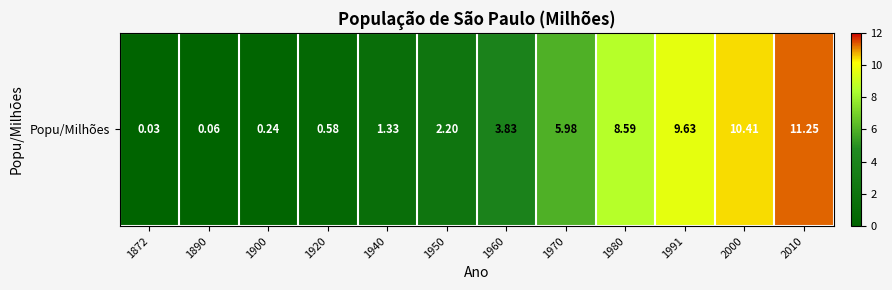

Reading left to right, transcribe all the data shown in this chart.

1872=0.0	1890=0.1	1900=0.2	1920=0.6	1940=1.3	1950=2.2	1960=3.8	1970=6.0	1980=8.6	1991=9.6	2000=10.4	2010=11.2